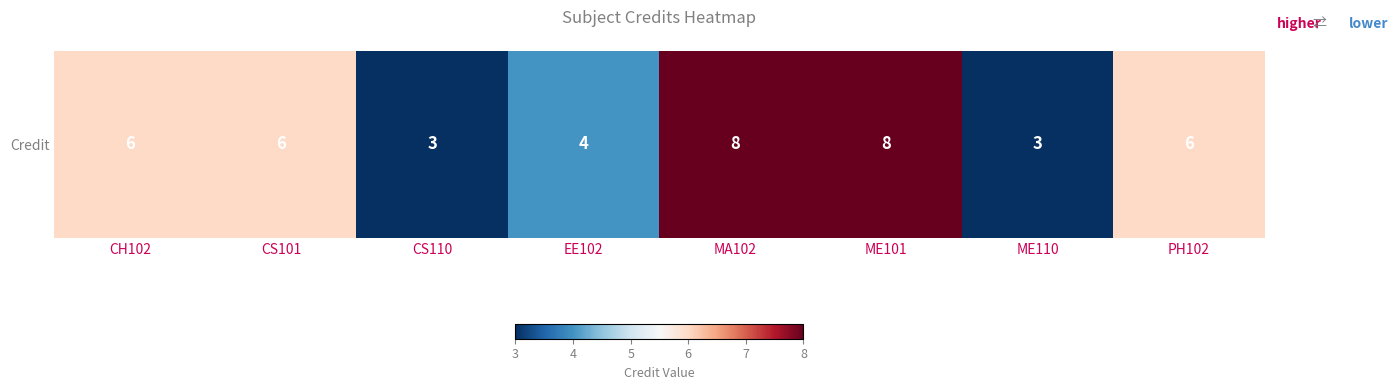

At which label is the value closest to 5?

CH102